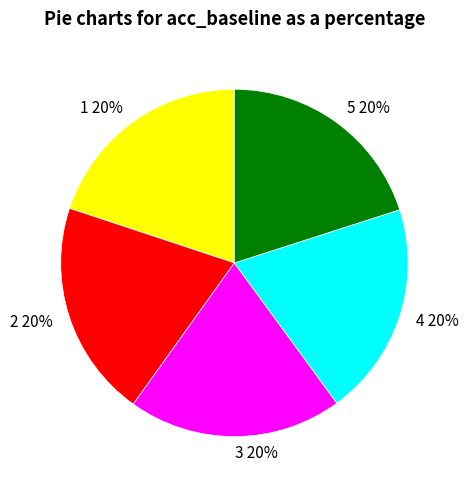

To the nearest percent, what is the combined percentage of 2 and 5?

40%